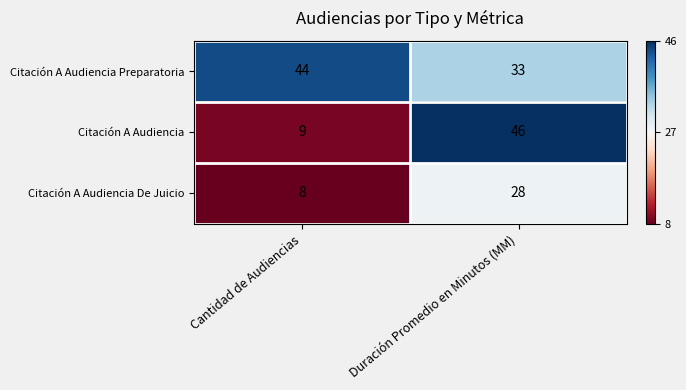

Which category has the highest value across all series?

Duración Promedio en Minutos (MM)